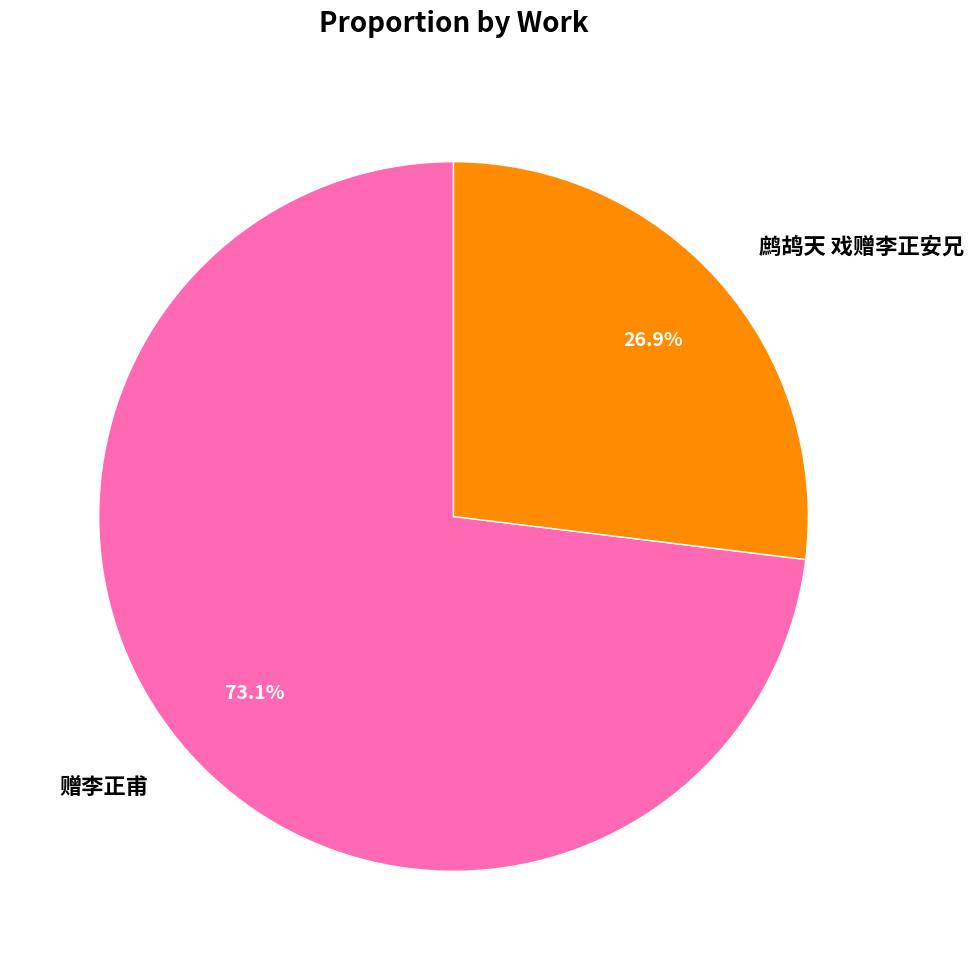

Do 赠李正甫 and 鹧鸪天 戏赠李正安兄 together represent more than half of the pie?

Yes